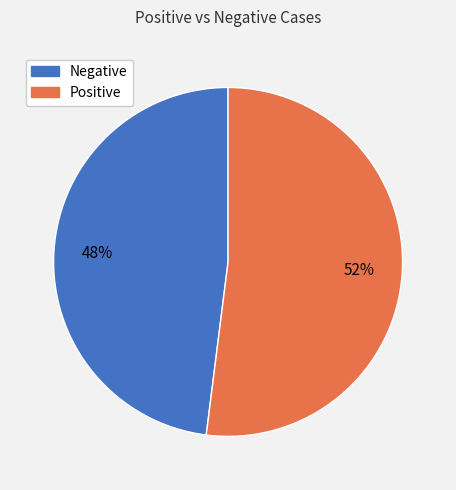

To the nearest percent, what is the difference between the Positive and Negative slice percentages?

4%